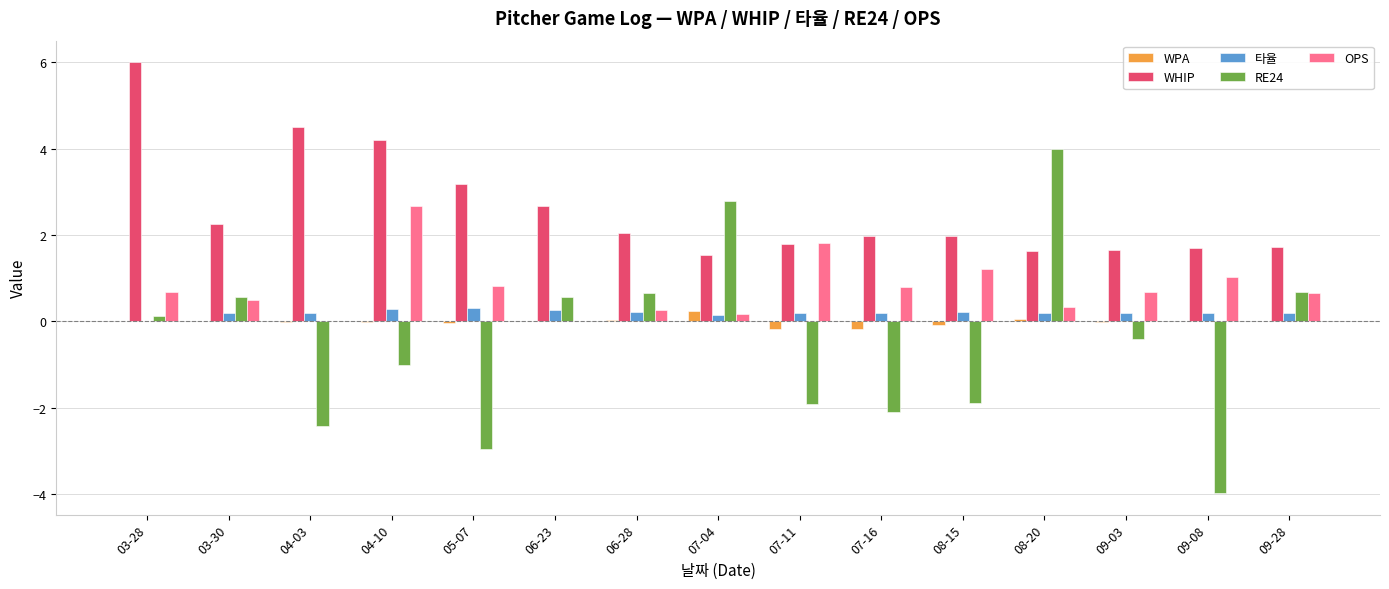

At which category is the sum across all series the highest?

03-28